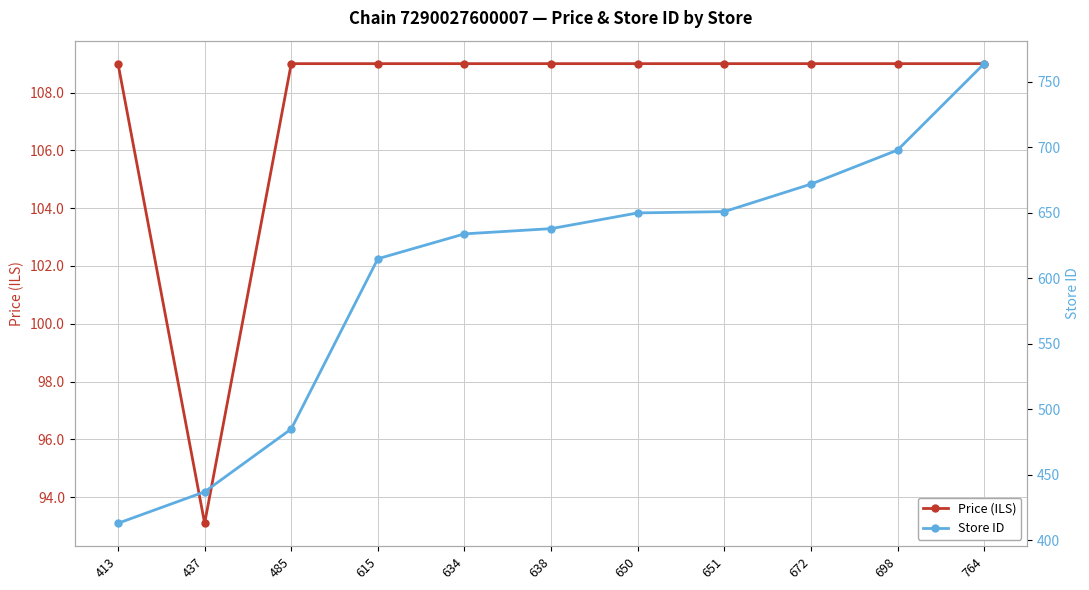

How many lines are shown in the chart?

2